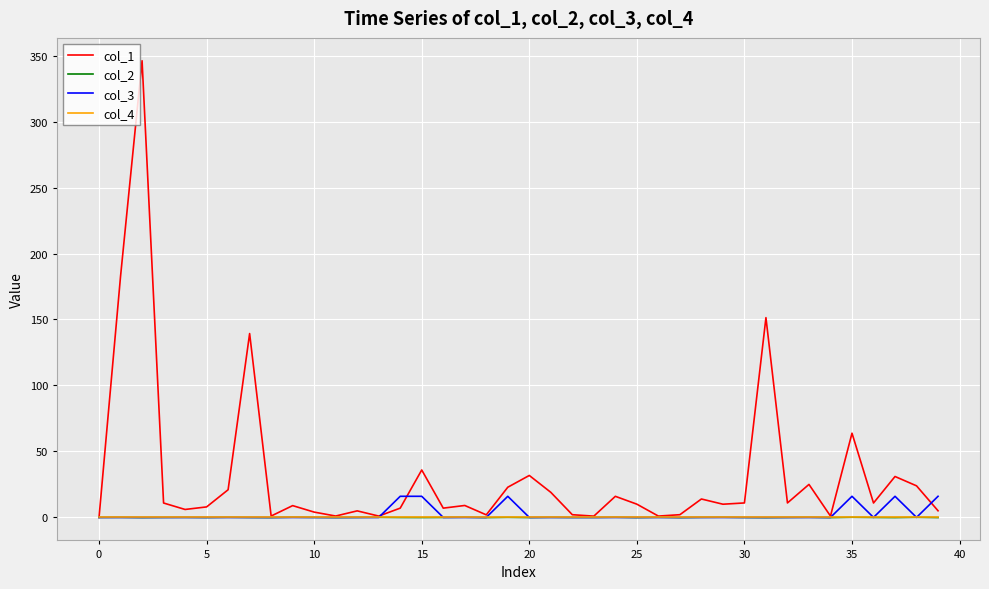

Count the number of categories in the chart.

40